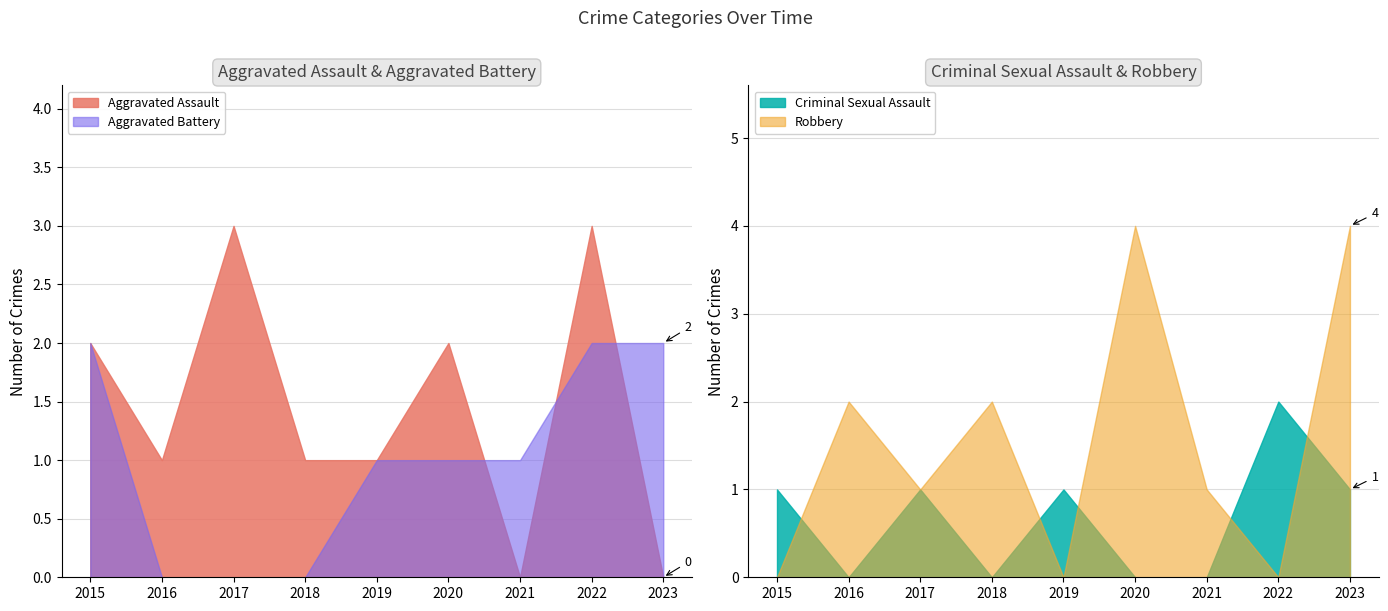

What is the value of the Robbery point at the 9th from the left?

4